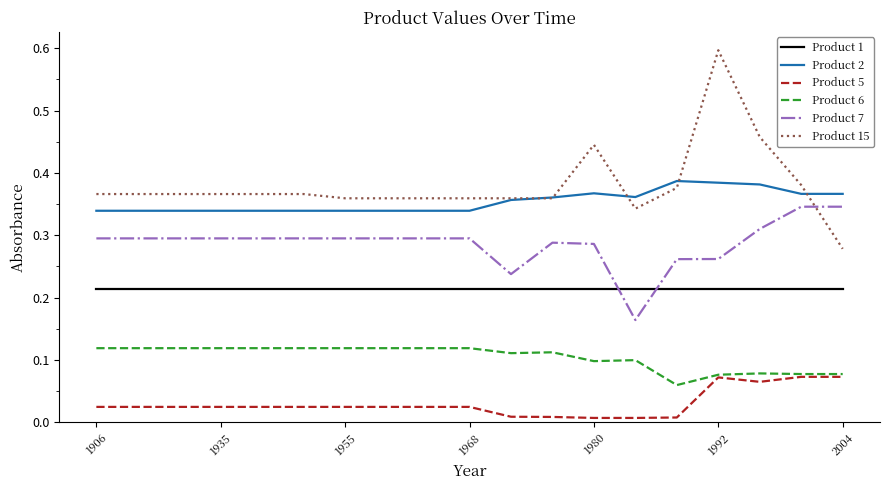

At how many categories does at least one series exceed 0?

19